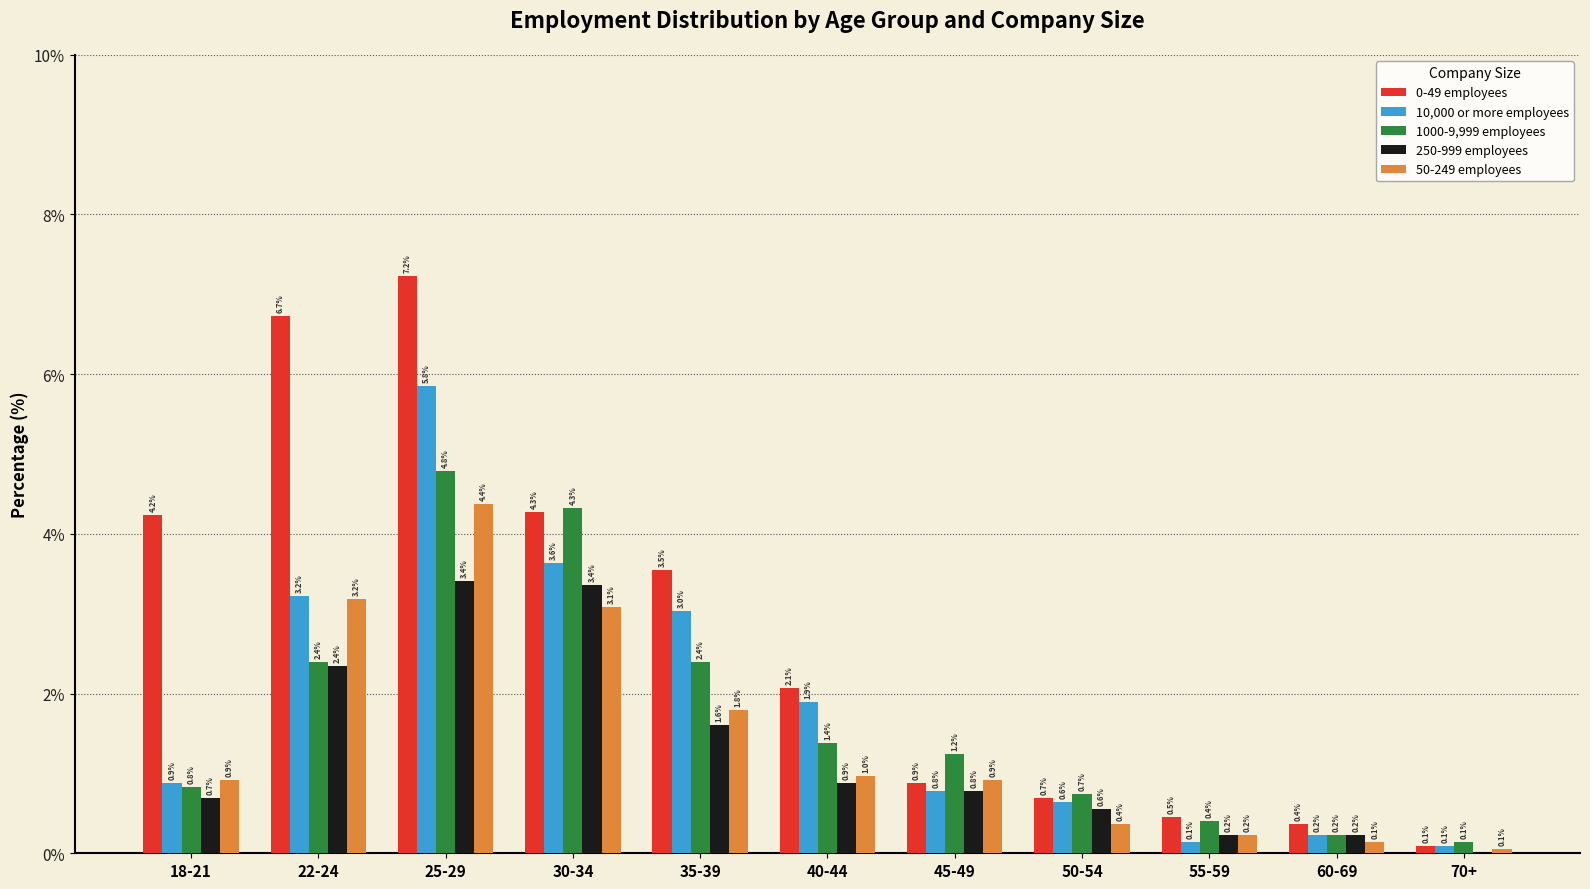

What is the total value across all series at 70+?

0.4